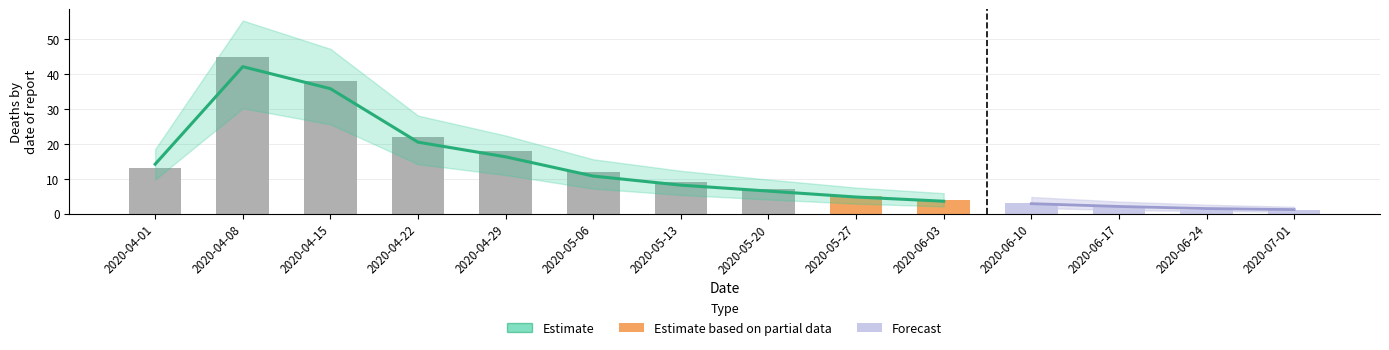

Reading left to right, extract all data points from this chart.

actual_deaths: 13.0	45.0	38.0	22.0	18.0	12.0	9.0	7.0	5.0	4.0	3.0	2.0	1.0	1.0
predicted_deaths_mean: 14.2	42.1	35.8	20.5	16.3	10.8	8.2	6.5	4.8	3.6	2.9	2.1	1.5	1.2
predicted_deaths_upper: 18.5	55.3	47.2	28.1	22.4	15.6	12.3	9.8	7.5	5.9	4.8	3.5	2.6	2.0
predicted_deaths_lower: 9.8	30.2	25.6	14.2	11.1	7.2	5.4	4.1	2.9	2.1	1.7	1.1	0.8	0.6